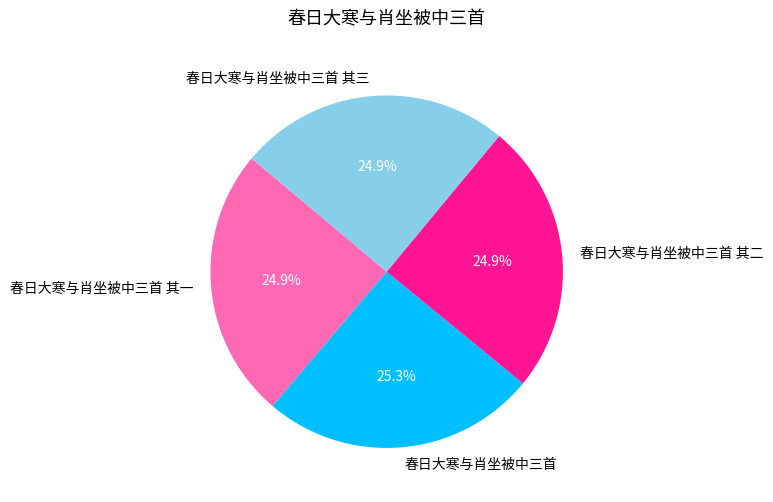

Combined, what portion of the pie is 春日大寒与肖坐被中三首 其三 and 春日大寒与肖坐被中三首?

50.2%